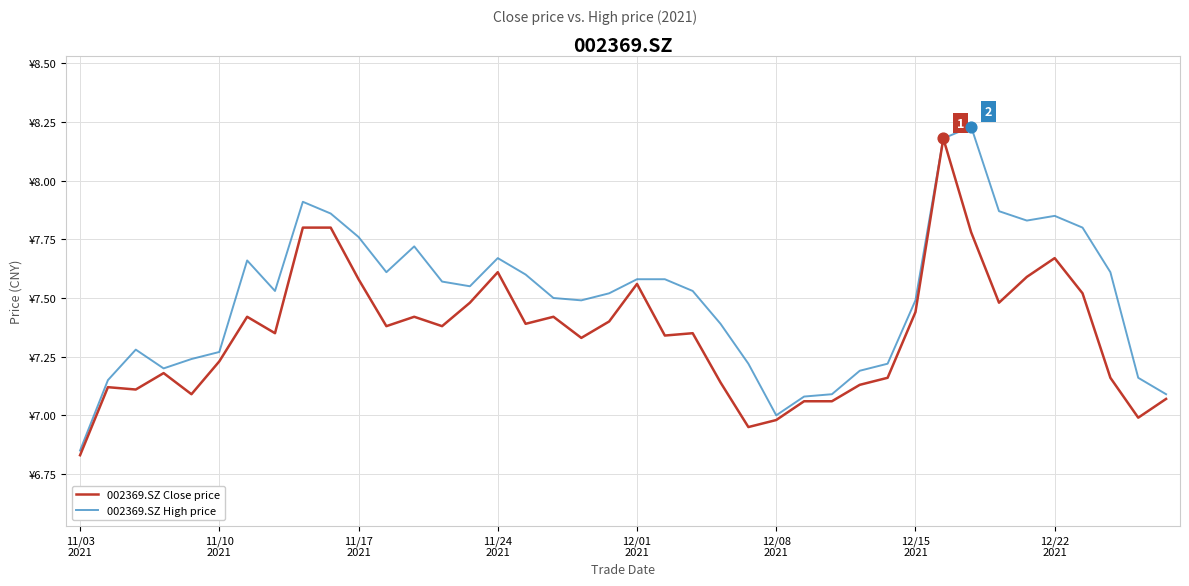

What are all the series names shown in the legend?

002369.SZ Close price, 002369.SZ High price